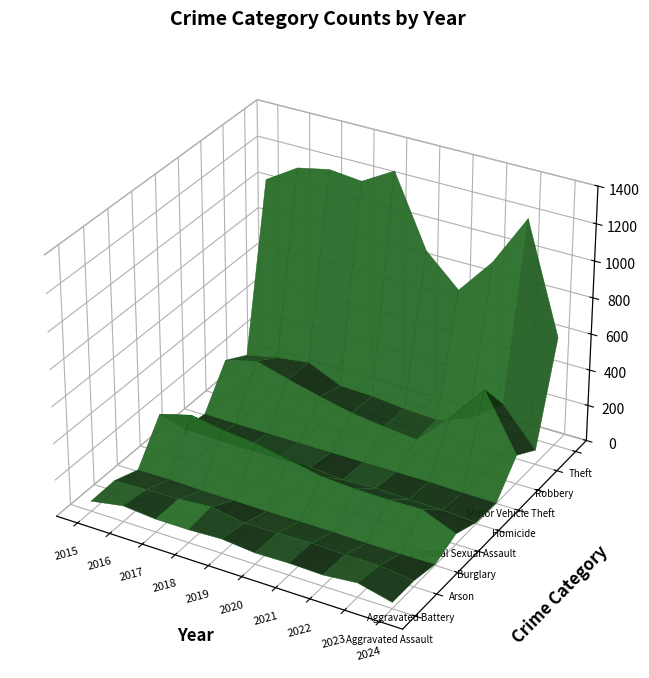

Read the Motor Vehicle Theft value at 2024, to the nearest 5.

160